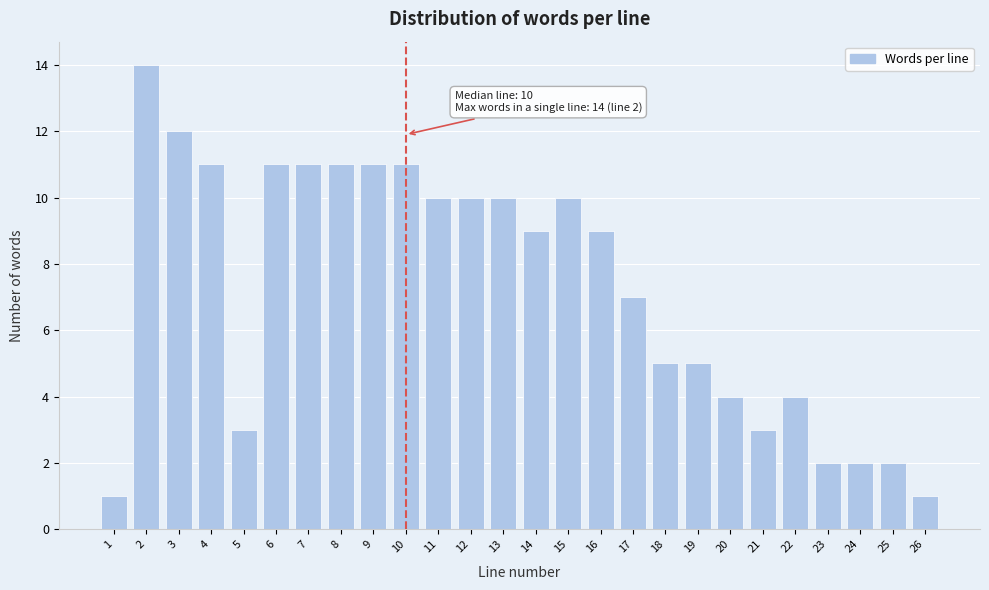

Reading right to left, extract all data points from this chart.

1	2	2	2	4	3	4	5	5	7	9	10	9	10	10	10	11	11	11	11	11	3	11	12	14	1